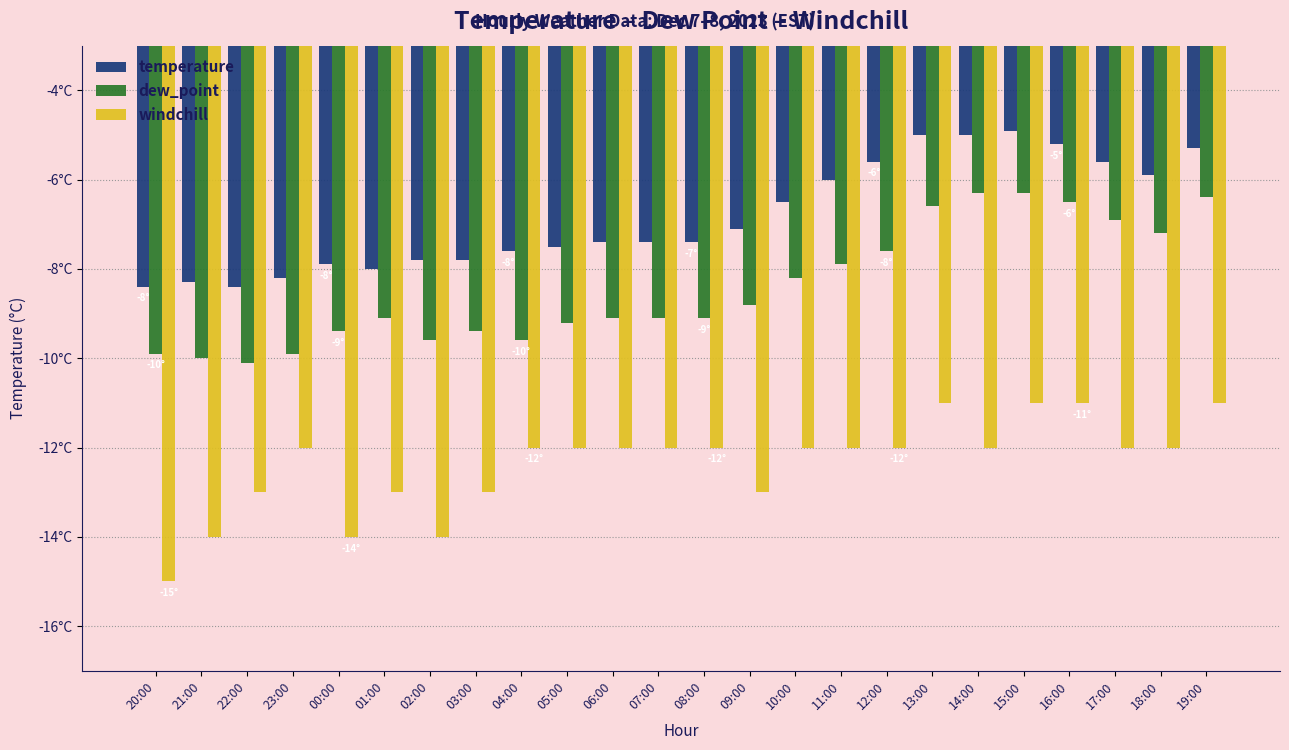

Are the bars grouped side by side (vs. stacked)?

Yes